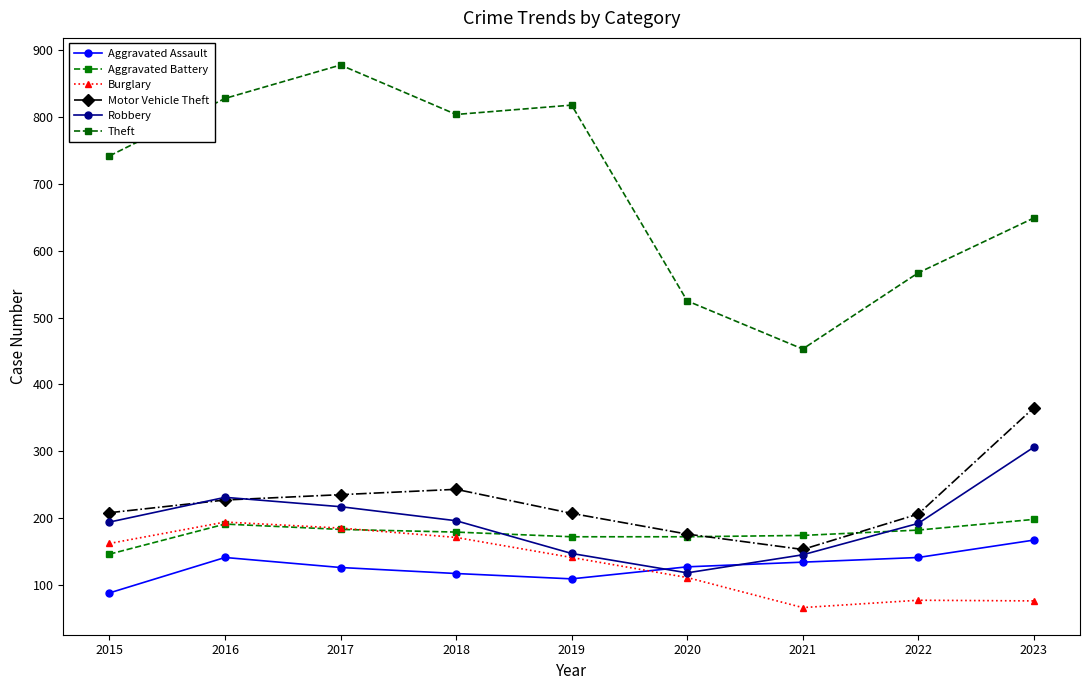

What is the approximate value of Motor Vehicle Theft at 2022?

206